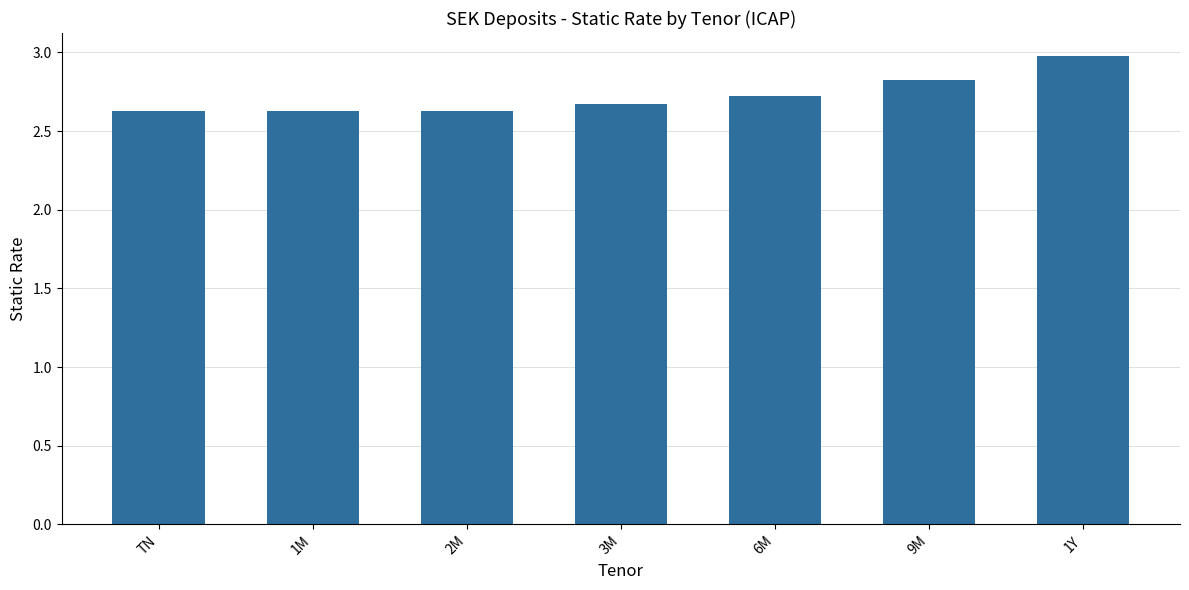

Are the bars horizontal?

No